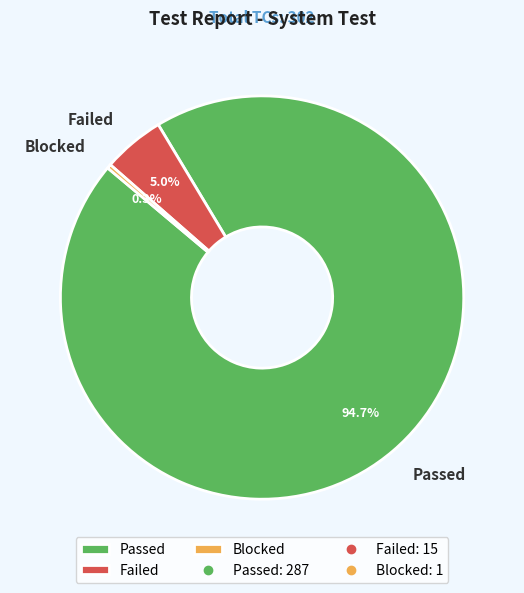

Rank the categories by value from highest to lowest.

Passed, Failed, Blocked